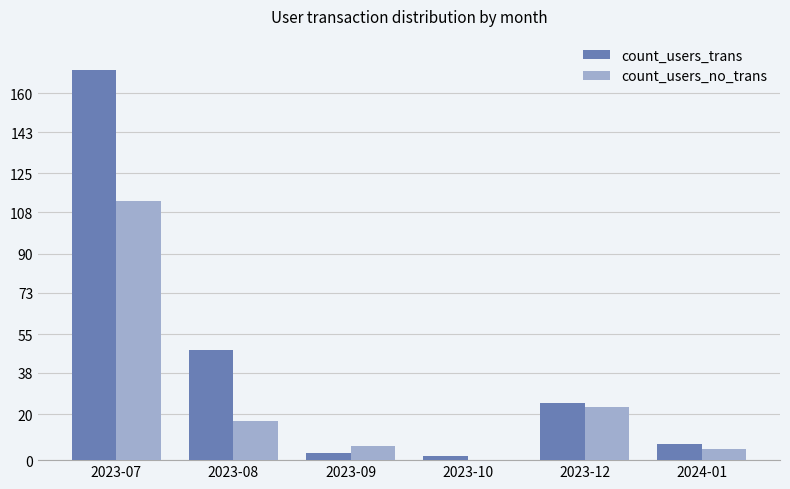

Which label corresponds to the largest value in the chart?

2023-07